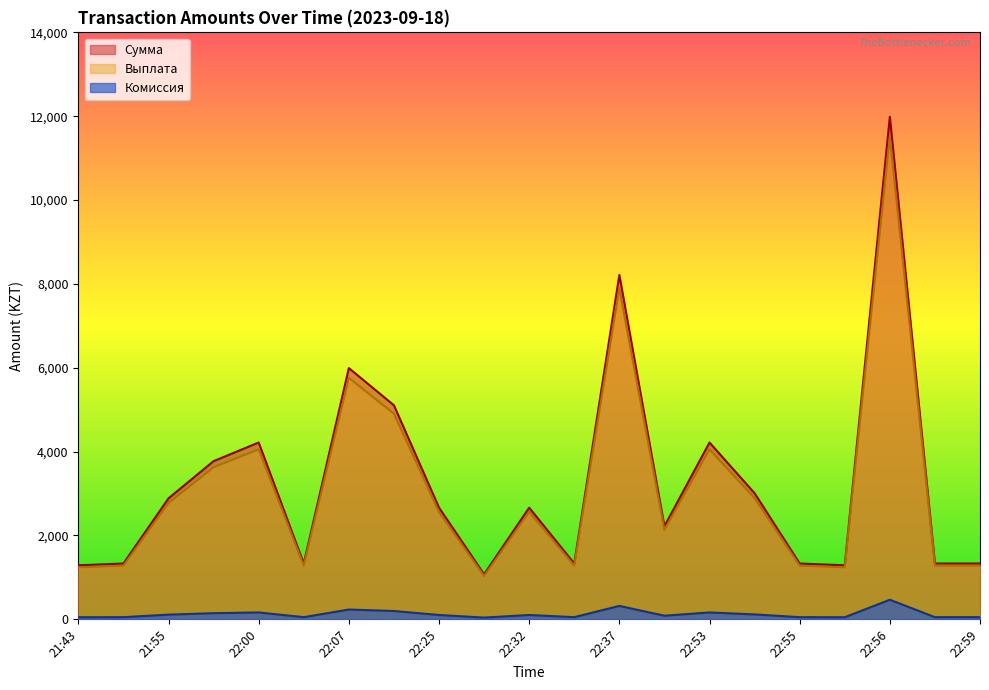

Is it true that Комиссия equals 68.3 at 22:59?

False